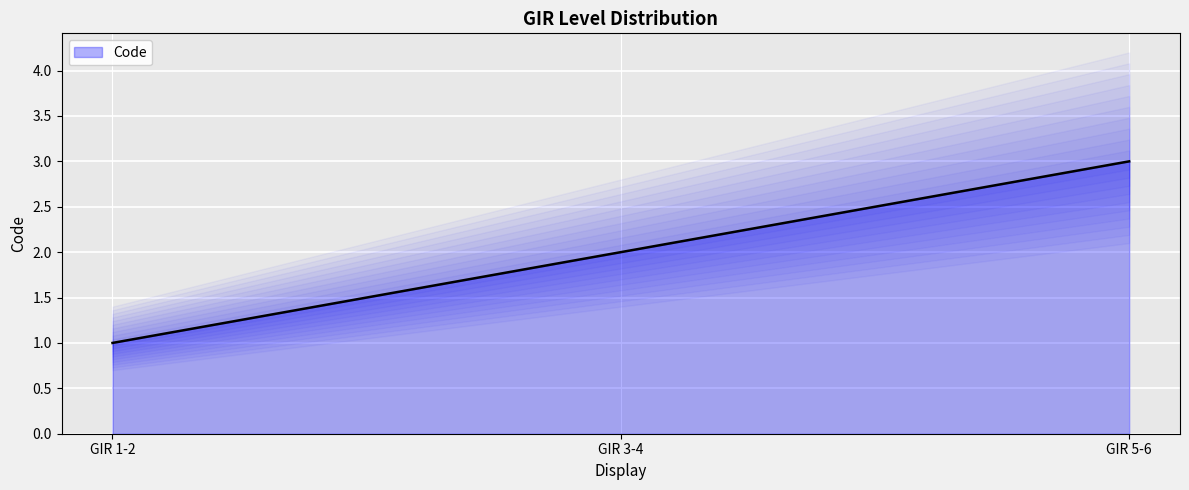

What is the value of the 3rd point from the left?

3